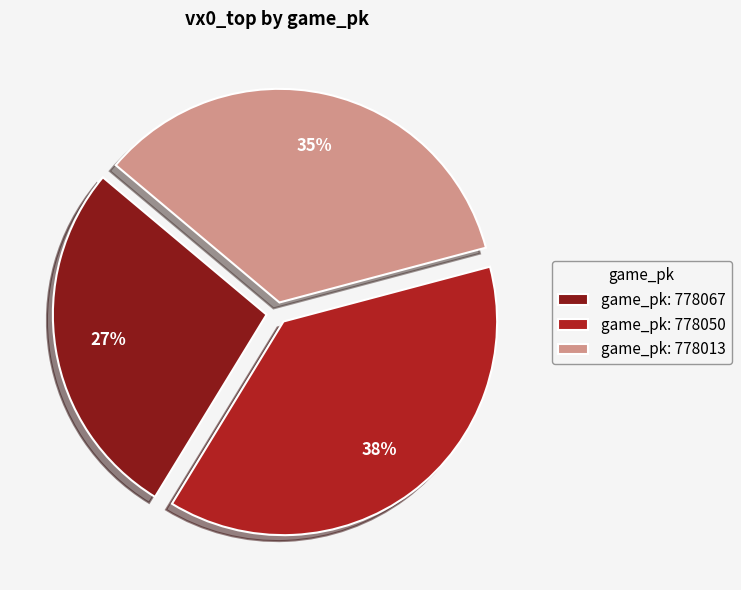

Combined, do game_pk: 778050 and game_pk: 778067 account for over 50%?

Yes